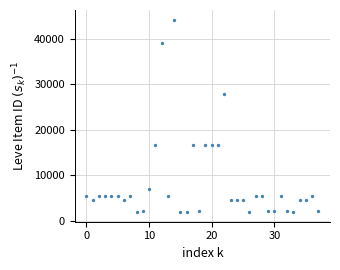

What Y value in the scatter plot is closest to 23052?

27772